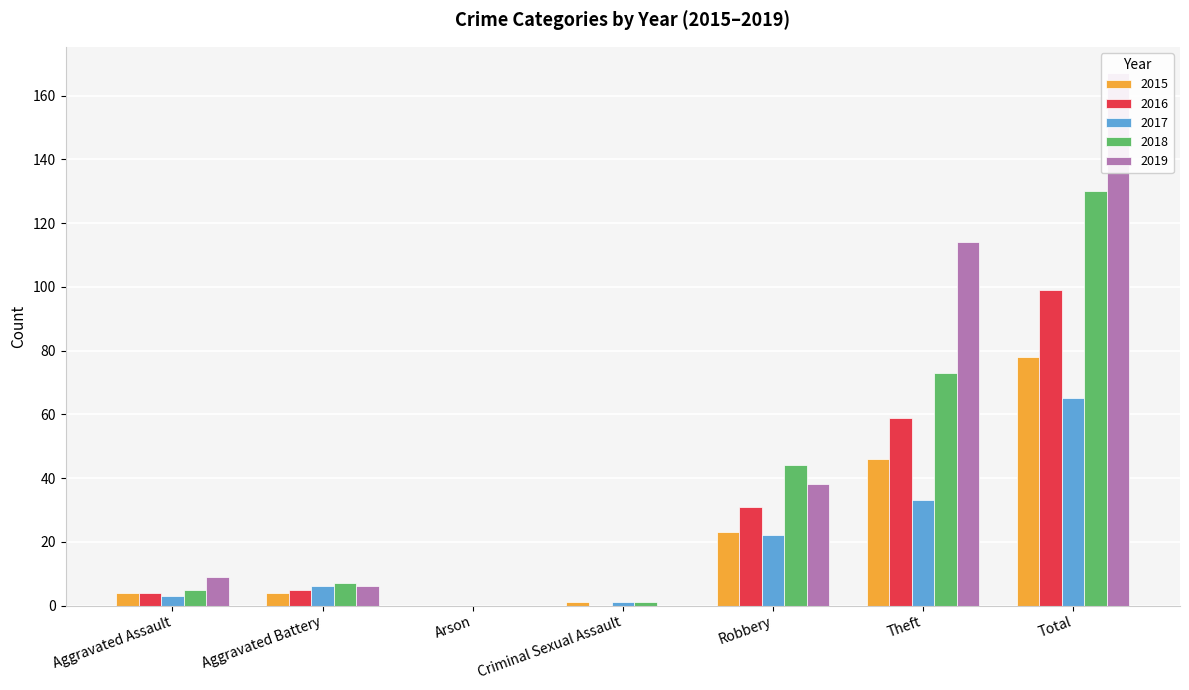

At which label is 2015 closest to 39?

Theft